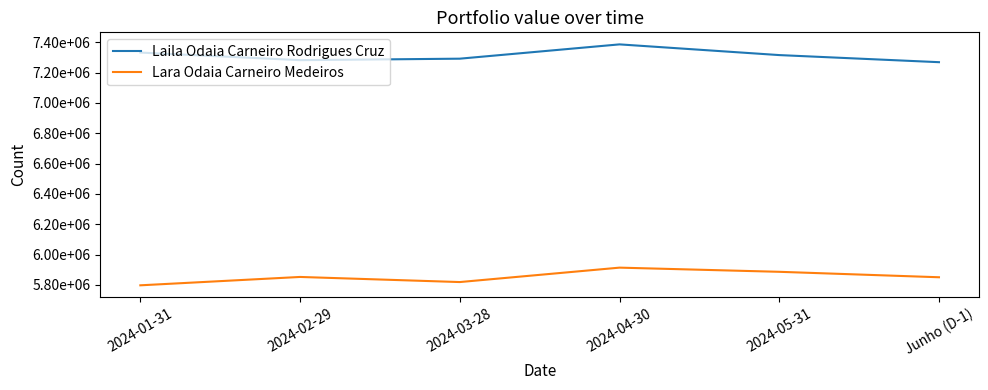

Which has a higher value, 2024-03-28 or 2024-04-30?

2024-04-30